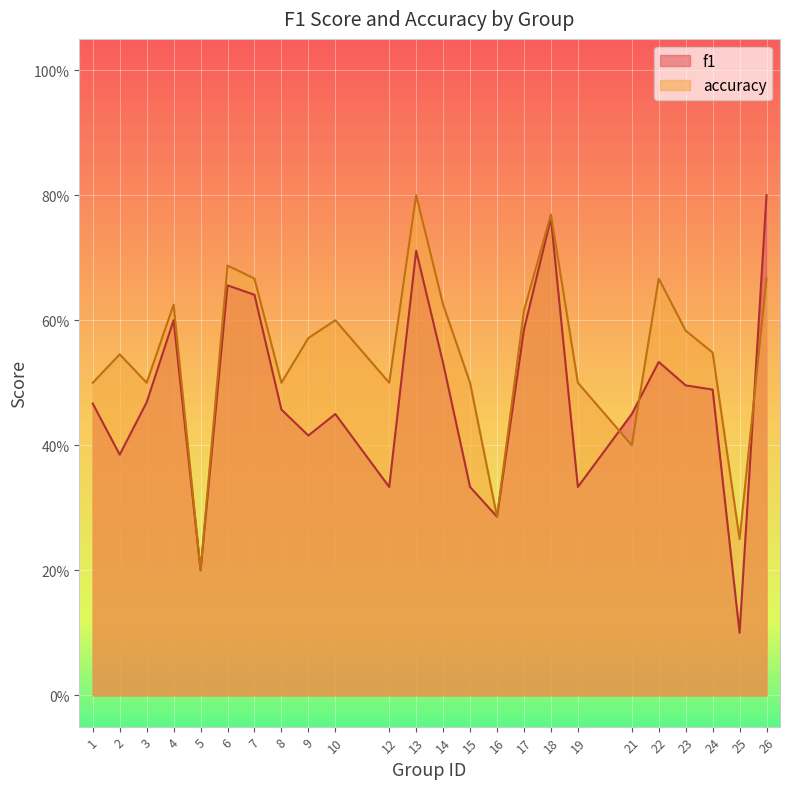

Is it true that accuracy equals 0.4 at 18?

False